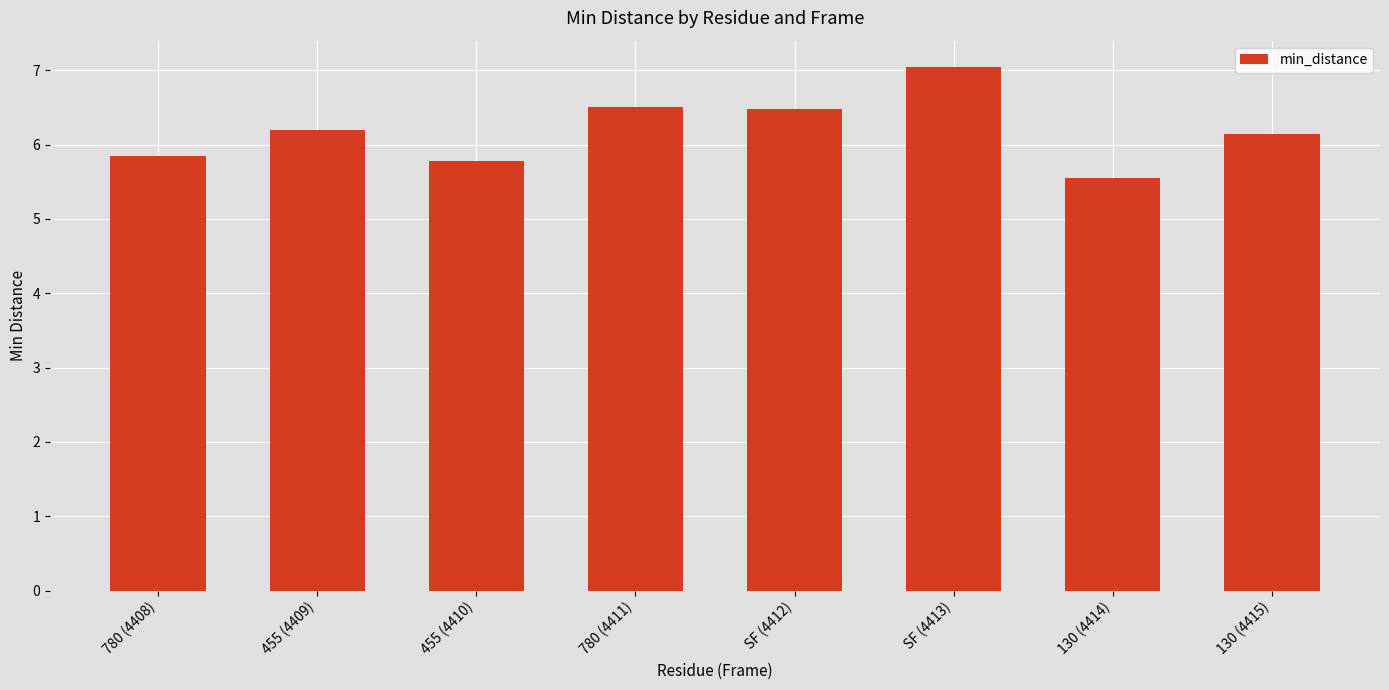

What is the label of the 3rd bar from the left?

455 (4410)